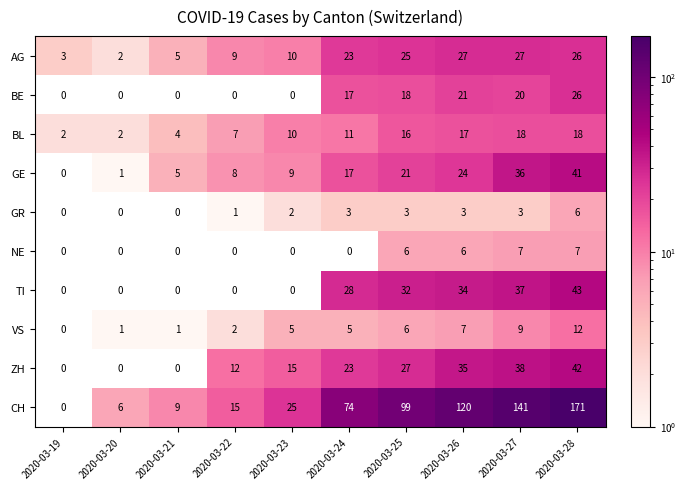

How many categories are shown in the chart?

10